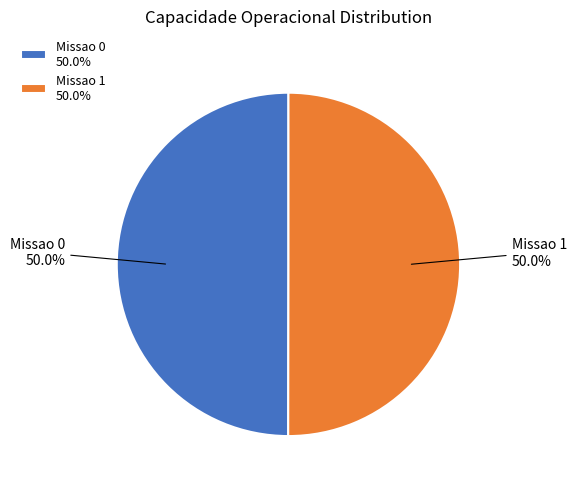

Approximately how many times larger is the value at Missao 0 50.0% compared to Missao 1 50.0%?

1.0